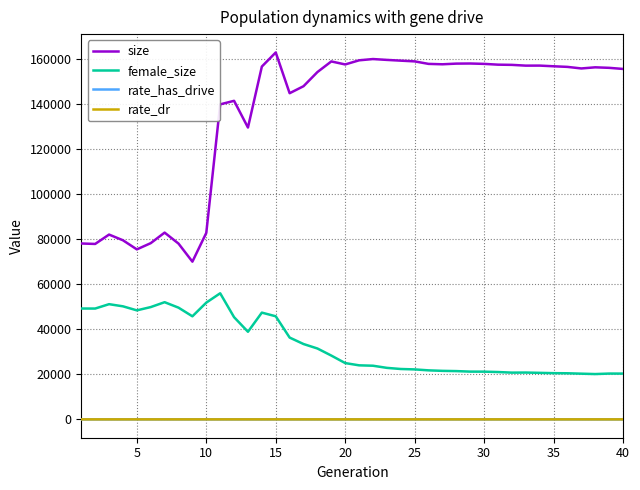

What is the maximum value for size?

163056.0